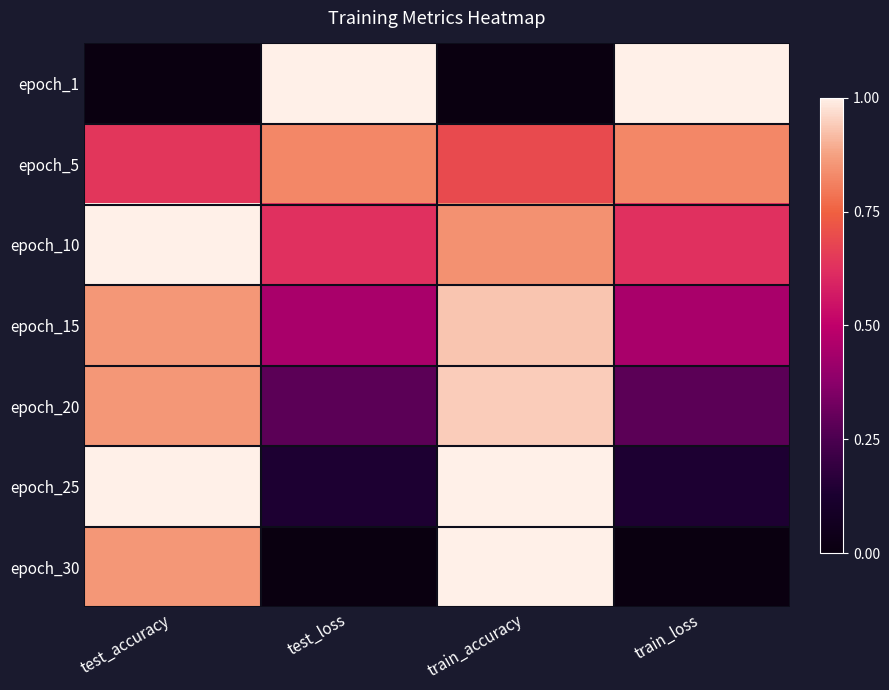

What is the greatest value displayed?

1.0